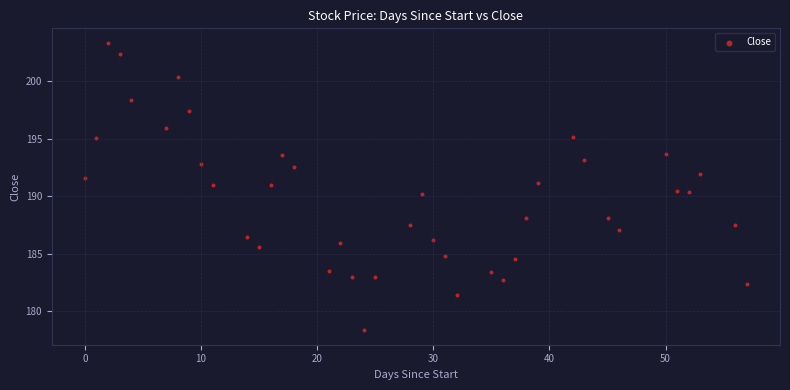

What is the range of Y values (max minus min)?

25.0